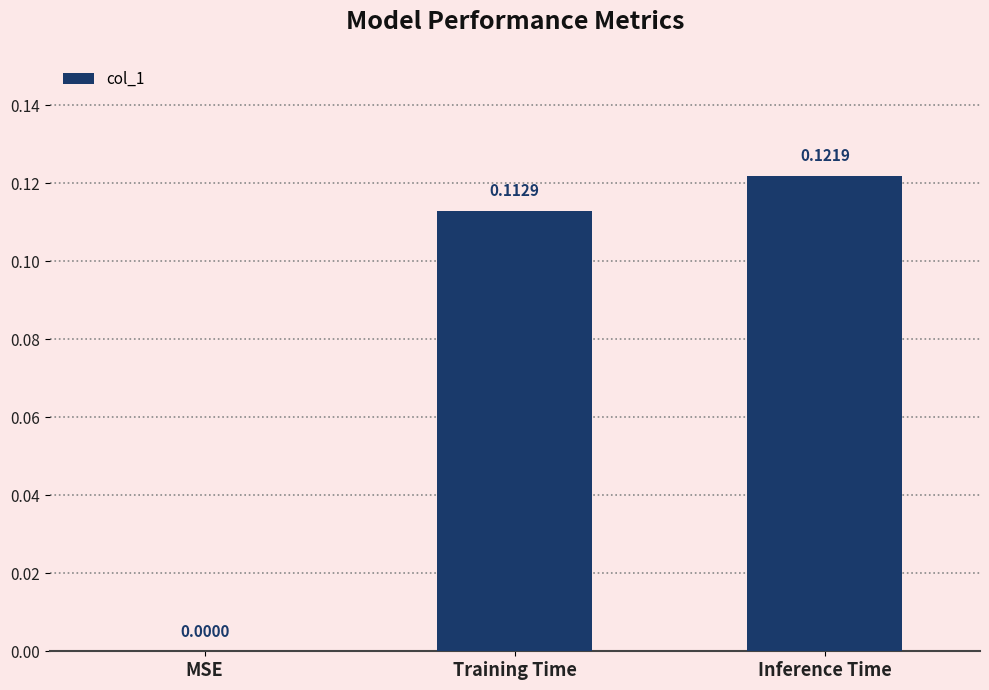

Where is the data nearest to the value 0?

MSE